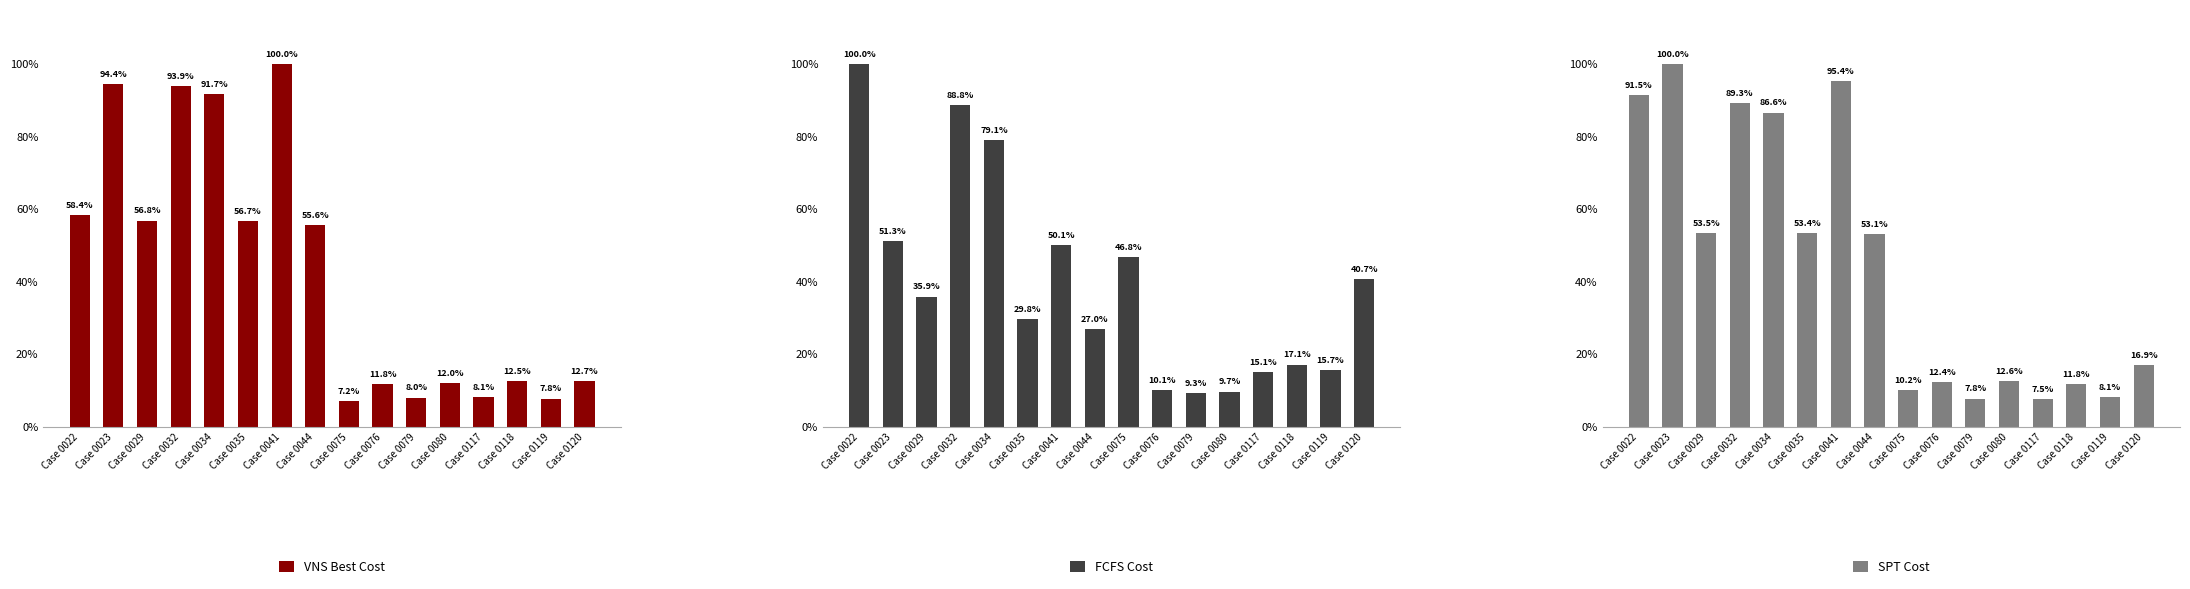

Reading left to right, transcribe all the data shown in this chart.

VNS Best Cost: 58.4	94.4	56.8	93.9	91.7	56.7	100.0	55.6	7.2	11.8	8.0	12.0	8.1	12.5	7.8	12.7
FCFS Cost: 100.0	51.3	35.9	88.8	79.1	29.8	50.1	27.0	46.8	10.1	9.3	9.7	15.1	17.1	15.7	40.7
SPT Cost: 91.5	100.0	53.5	89.3	86.6	53.4	95.4	53.1	10.2	12.4	7.8	12.6	7.5	11.8	8.1	16.9